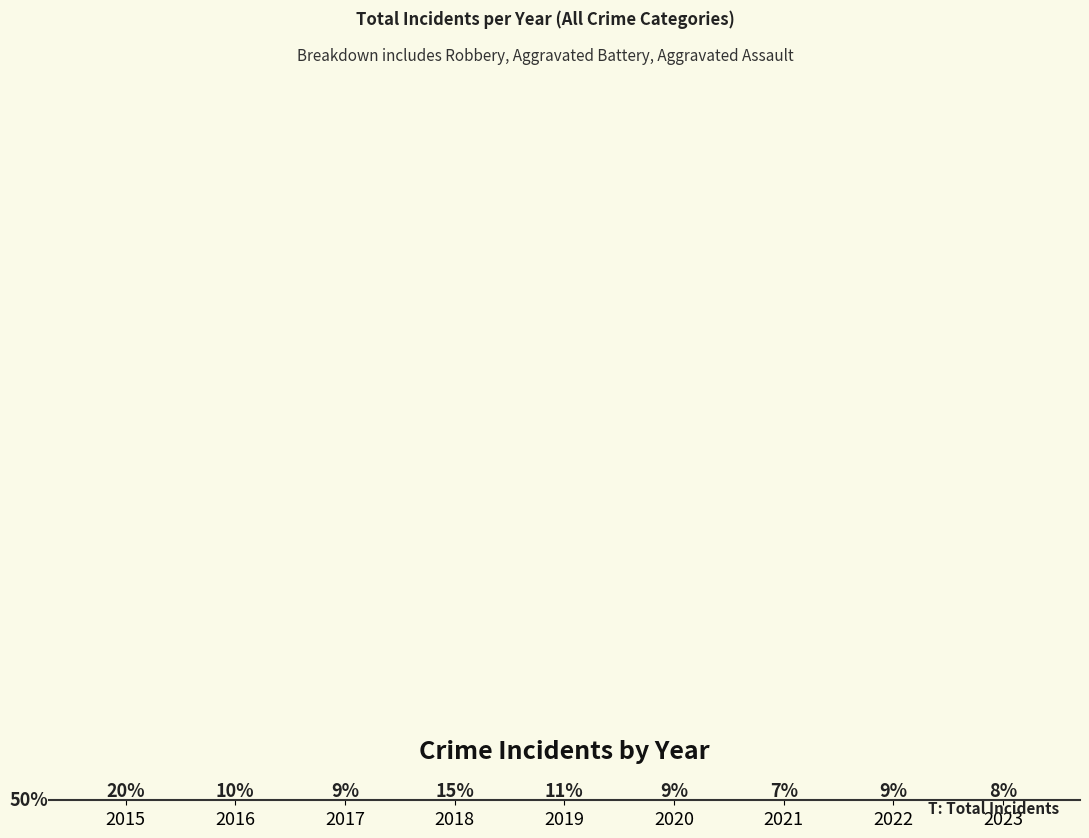

What is the difference between the second highest and second lowest values?

7